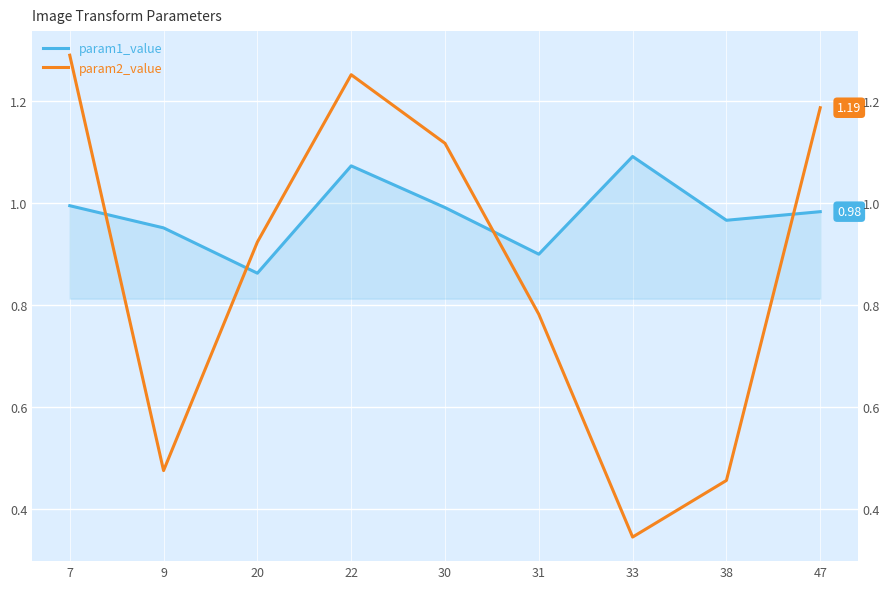

List the series in order of their peak value, lowest first.

param1_value, param2_value